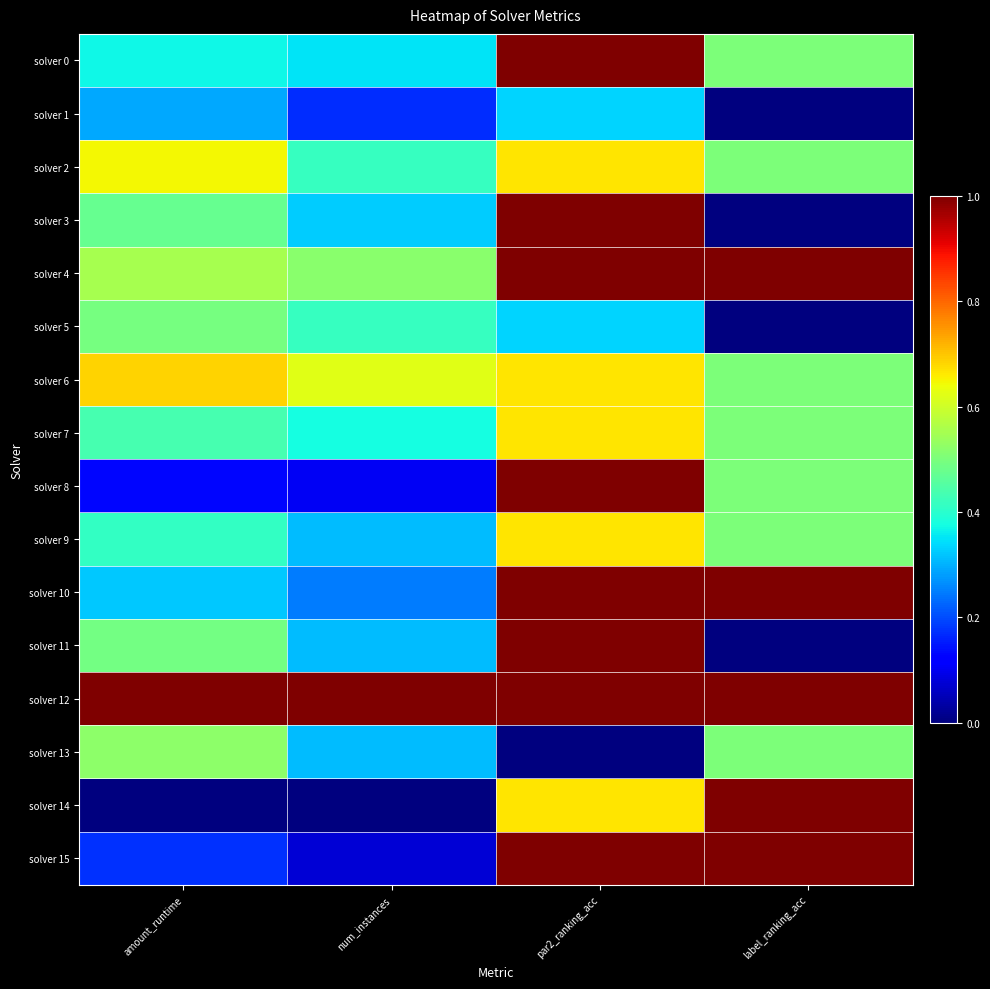

Which series changed the most between num_instances and par2_ranking_acc?

solver 15